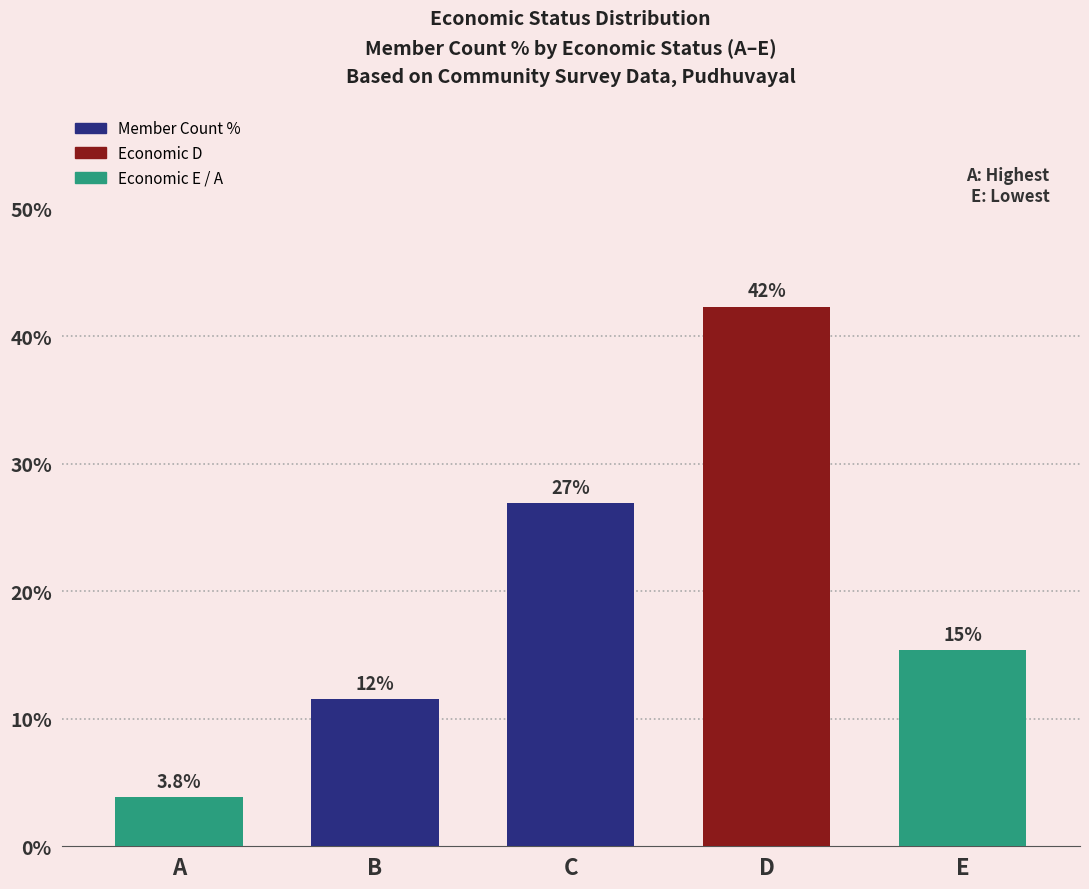

What is the value of the 2nd bar from the left?

11.5